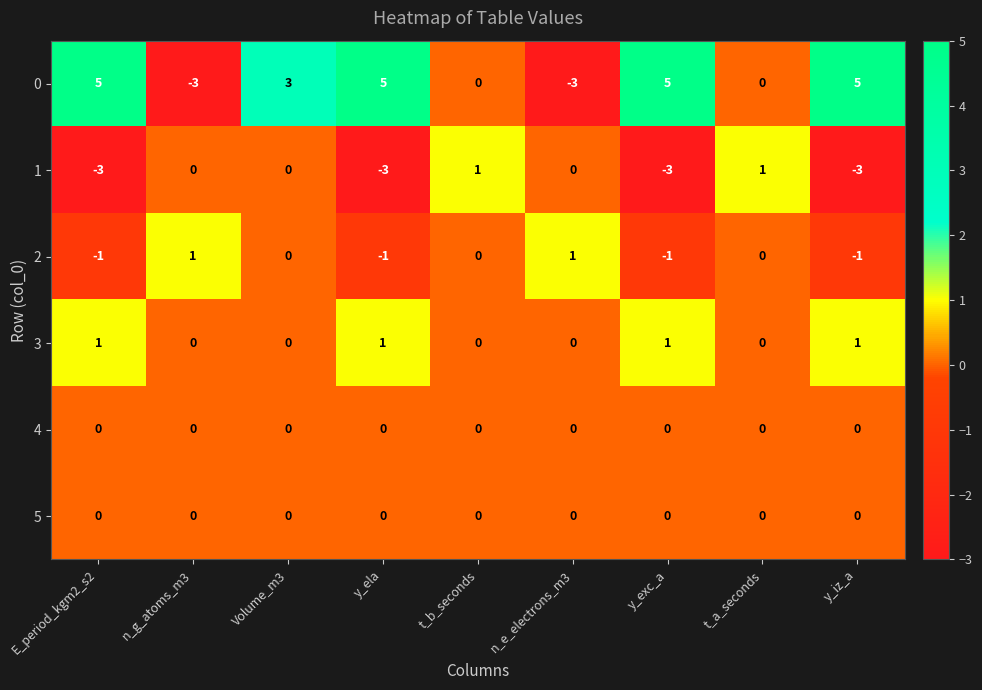

What is the maximum value shown in the chart?

5